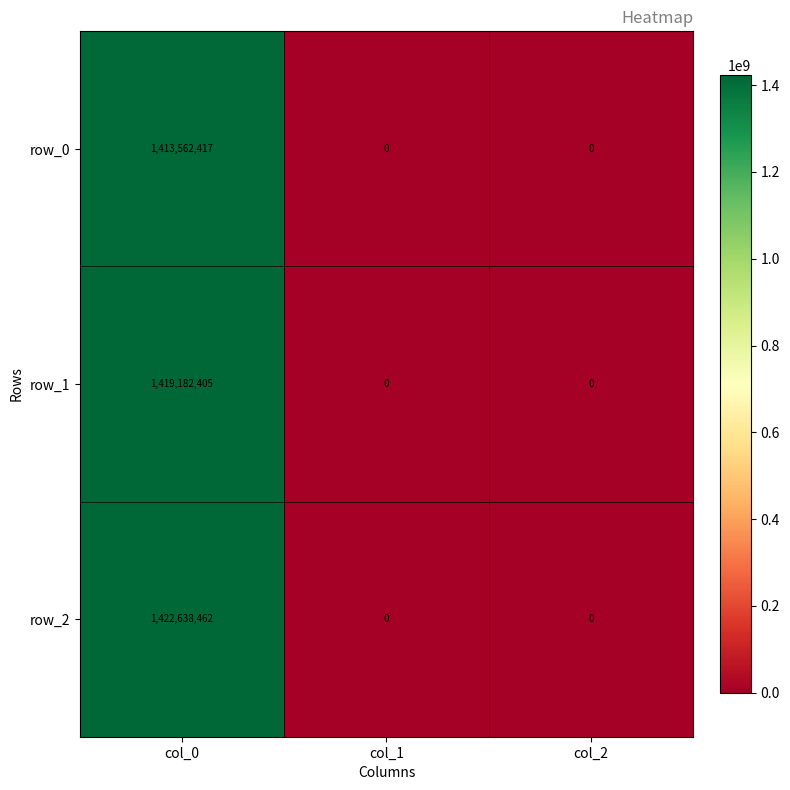

Which series has the largest range (max minus min)?

row_2